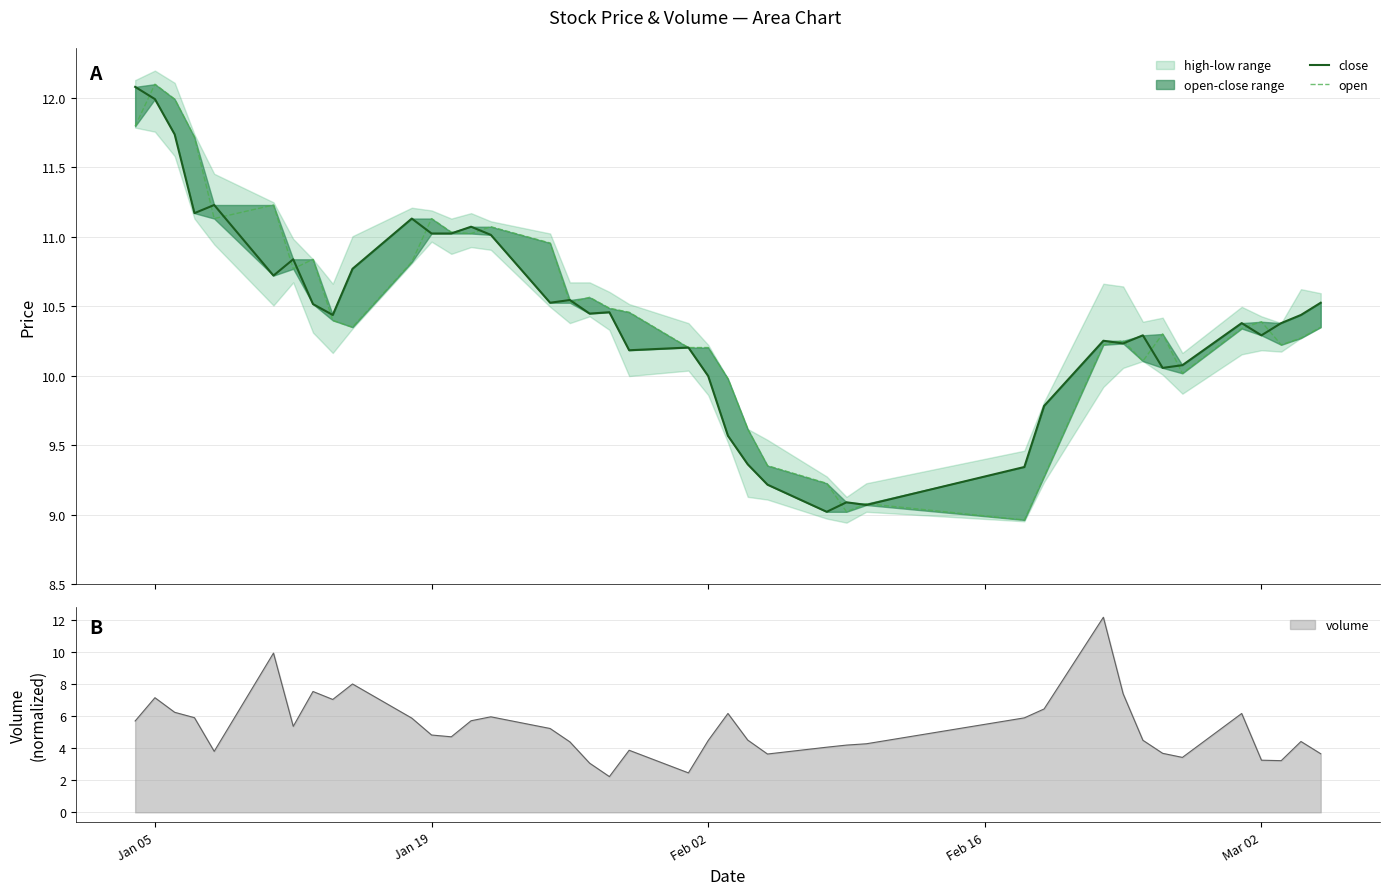

At how many categories does at least one series exceed 11?

11